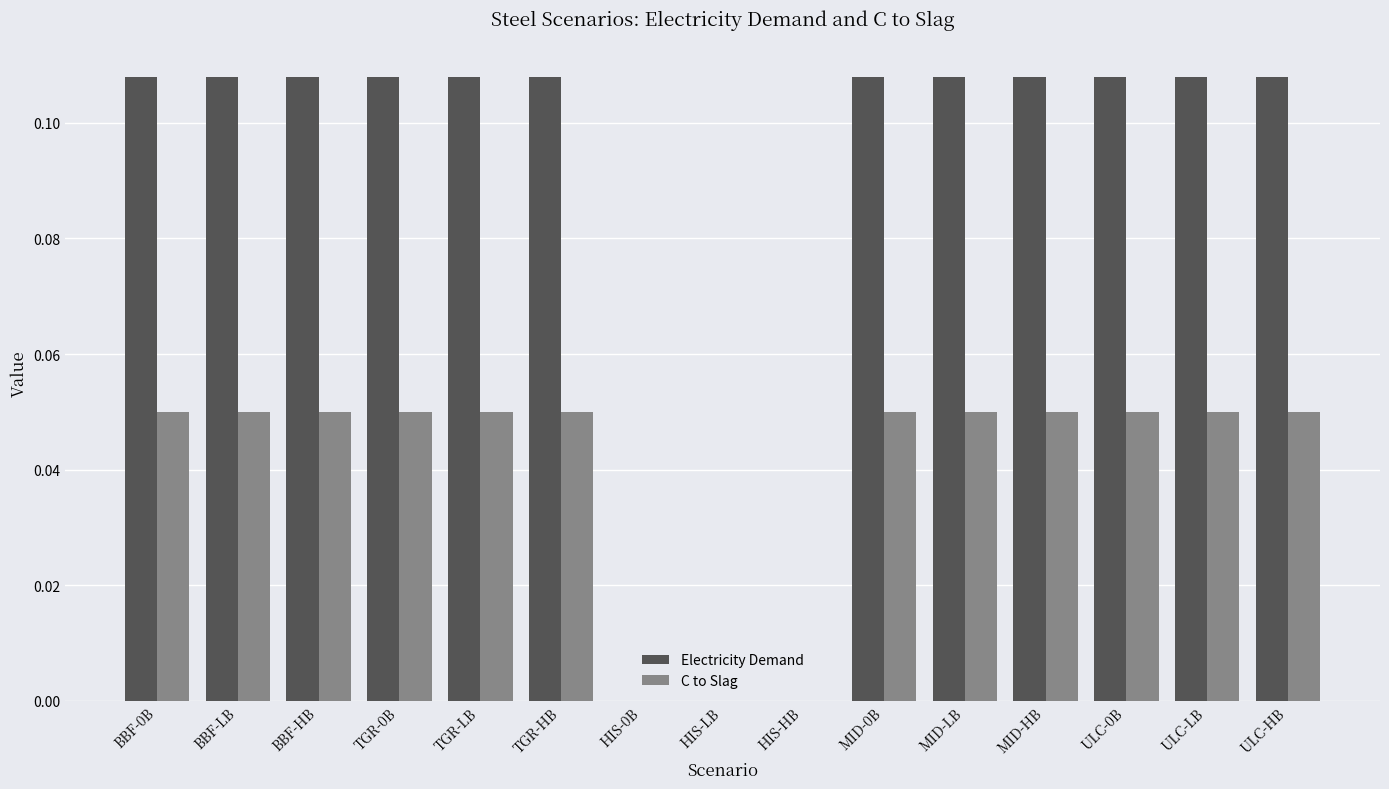

True or false: Electricity Demand has a value of 0.0 at TGR-0B.

False